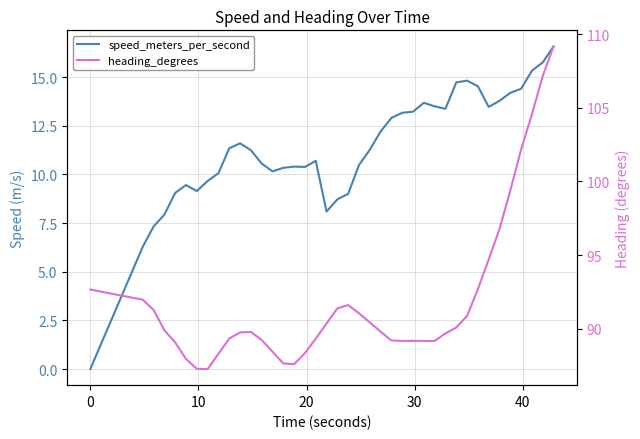

What is the average value of the speed_meters_per_second series?

11.3